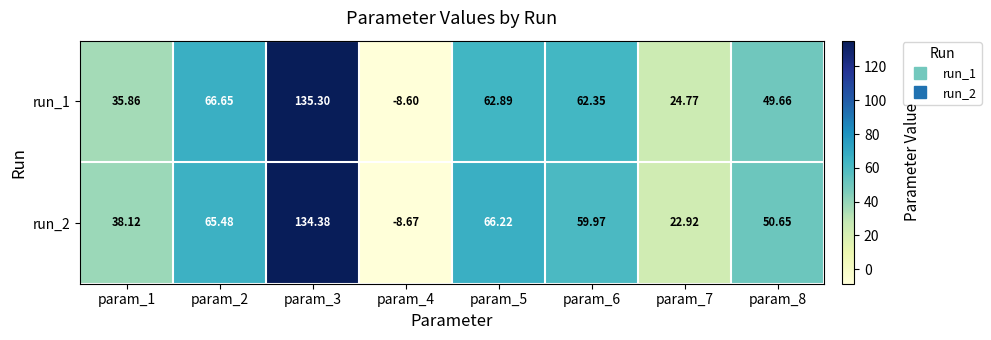

How many data points in run_1 are above 62?

4